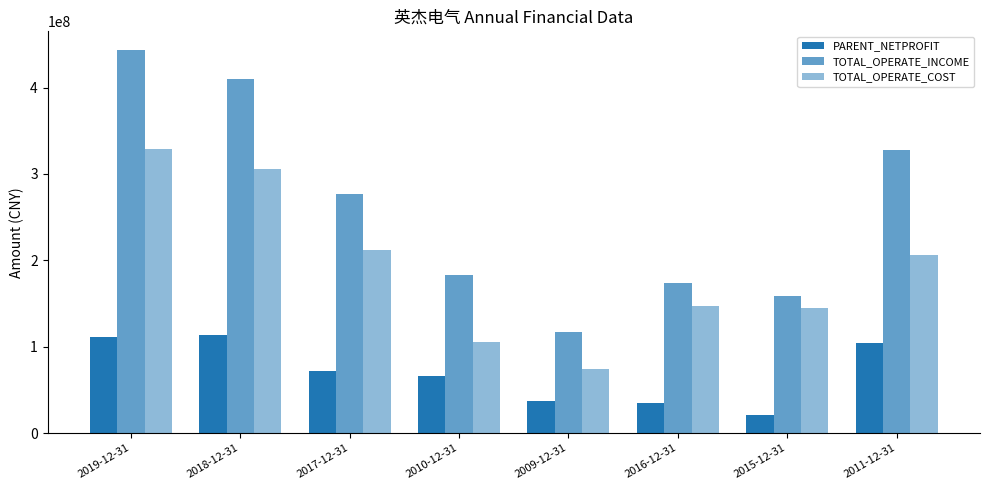

Which series changed the most between 2017-12-31 and 2015-12-31?

TOTAL_OPERATE_INCOME